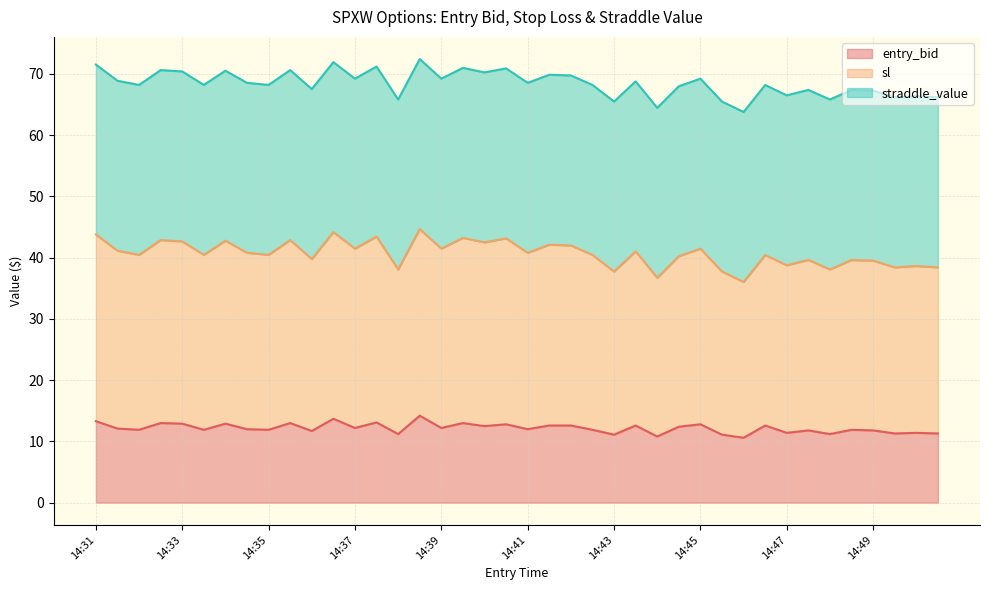

What is the minimum value for entry_bid?

10.6